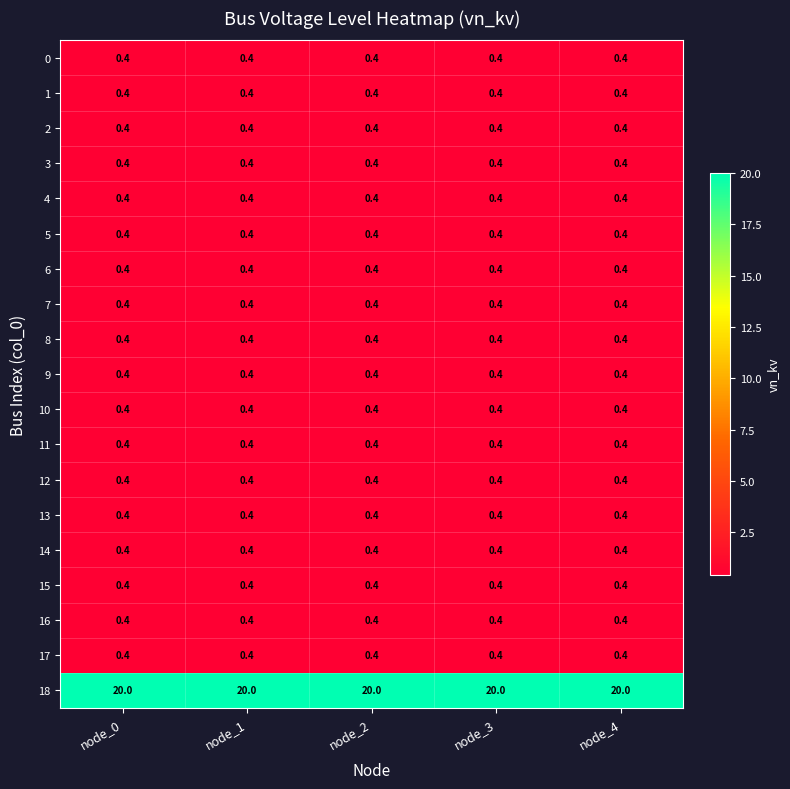

What is the spread (max minus min) of values at node_2?

19.6